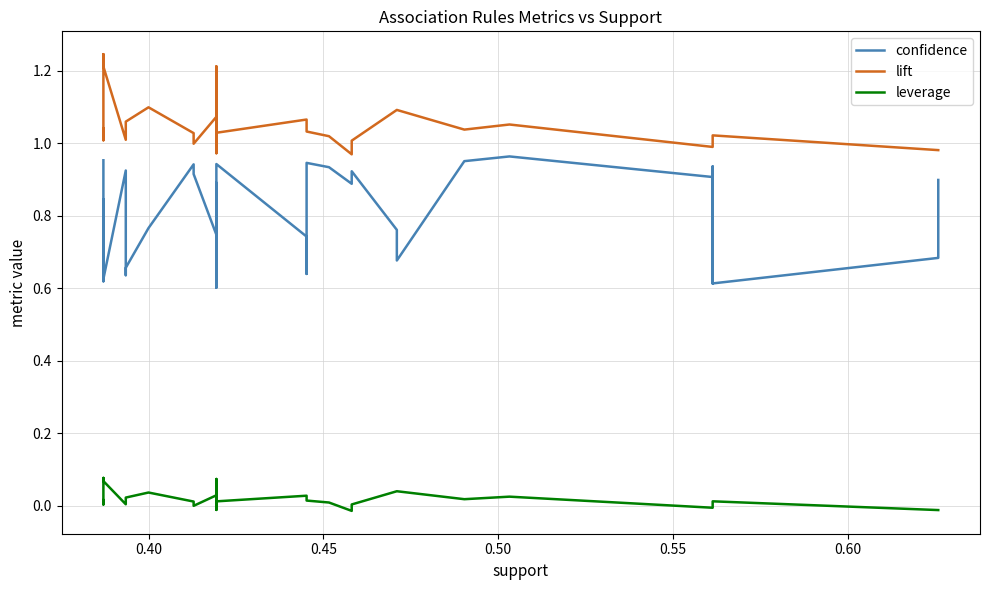

True or false: confidence has more than 0 interior local peaks.

True